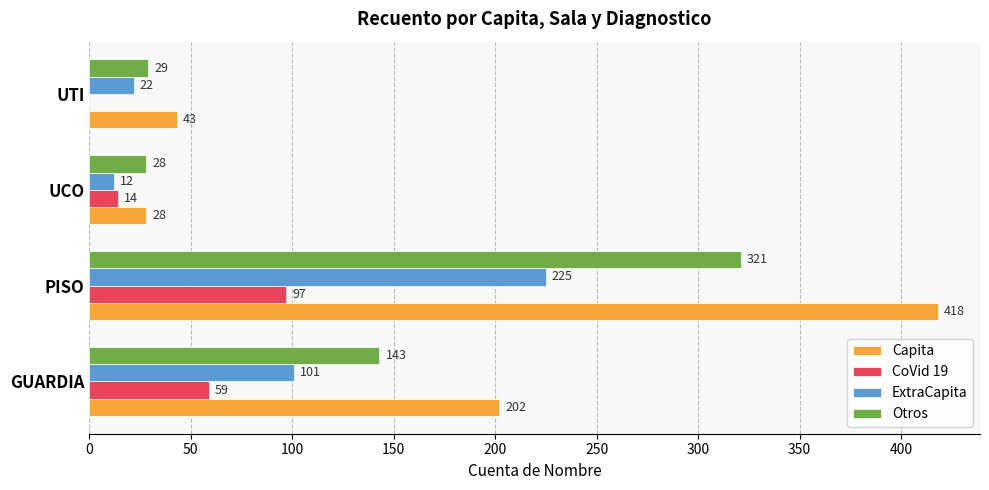

What is the sum of the Otros values at PISO and UTI?

350